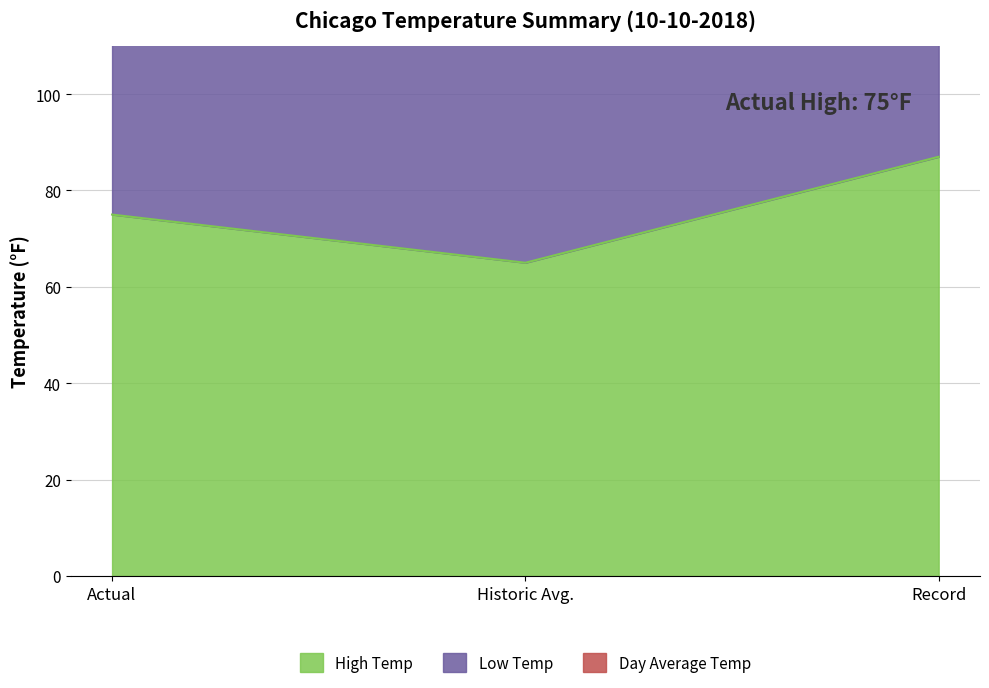

The Low Temp series shows 81 at Historic Avg.. True or false?

False